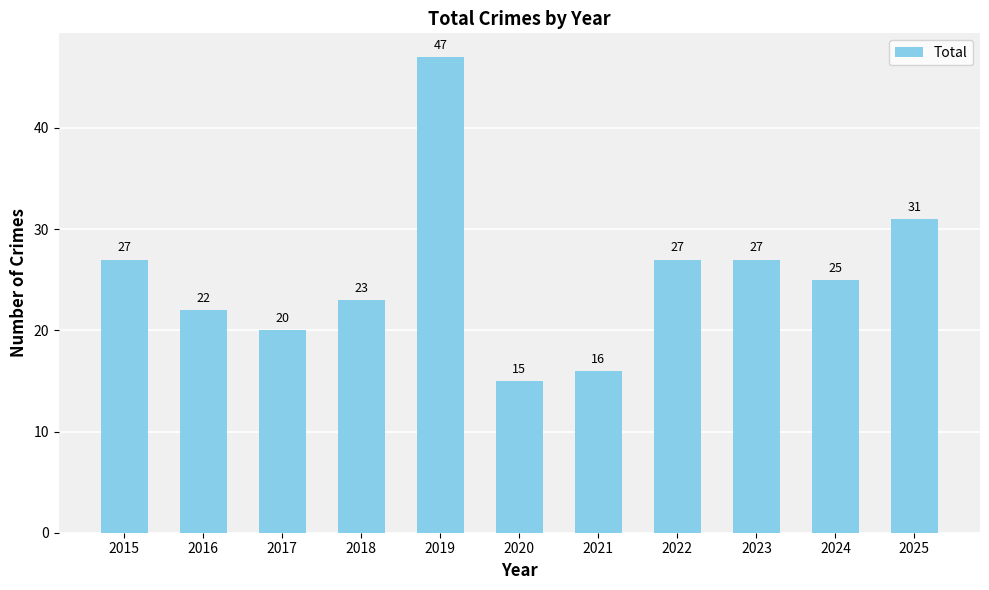

What is the change in value from 2016 to 2020?

-7